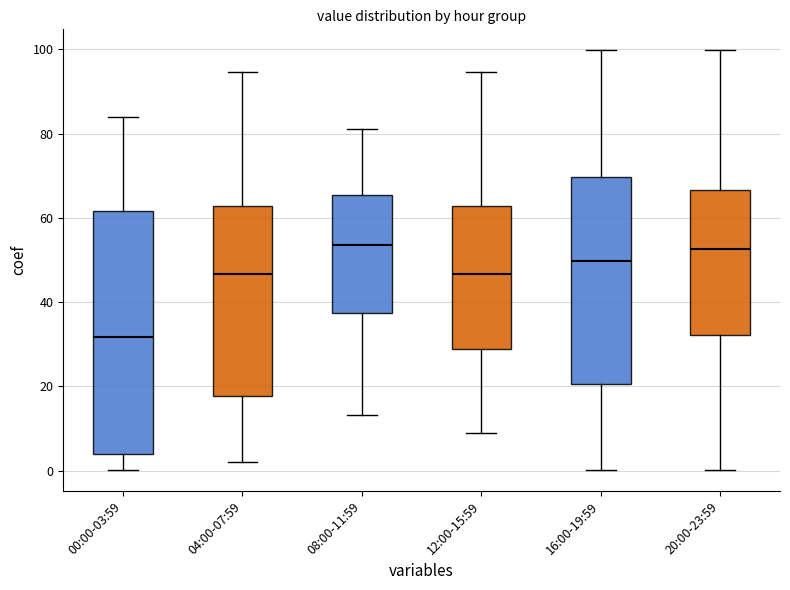

Comparing the boxes themselves (not the whiskers), which one is the tallest?

00:00-03:59